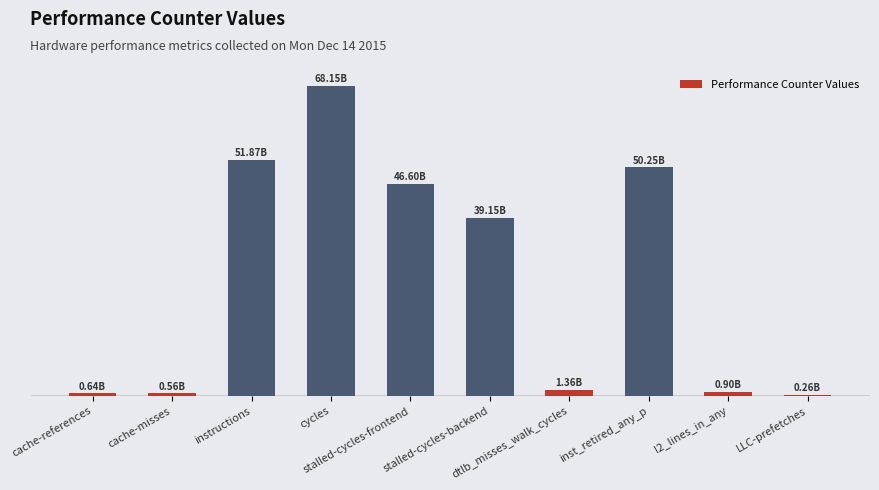

The value at cache-references is 0.3. True or false?

False